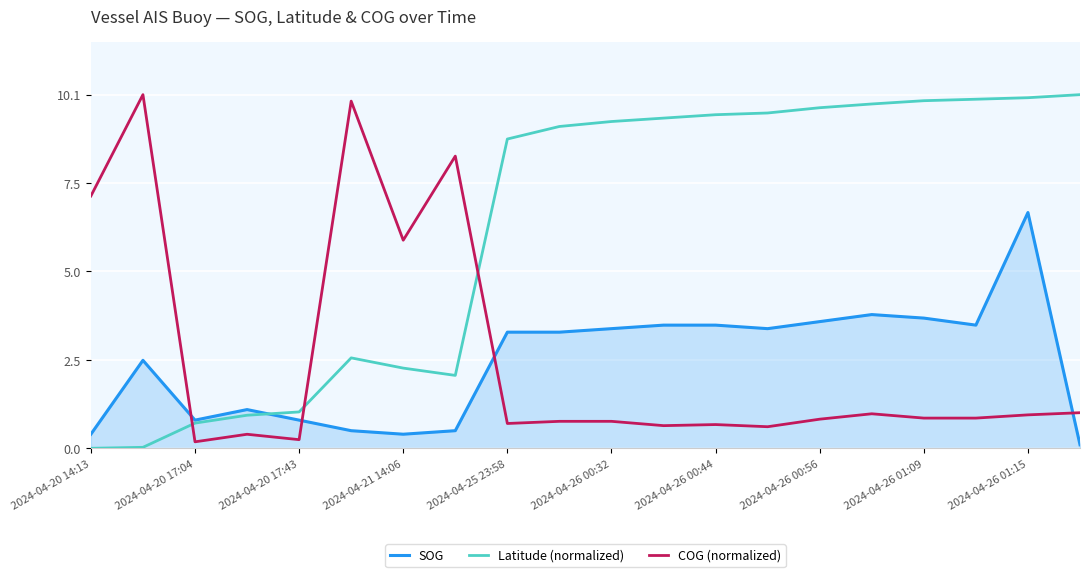

After their last crossing, which series has the higher values: SOG or COG (normalized)?

COG (normalized)